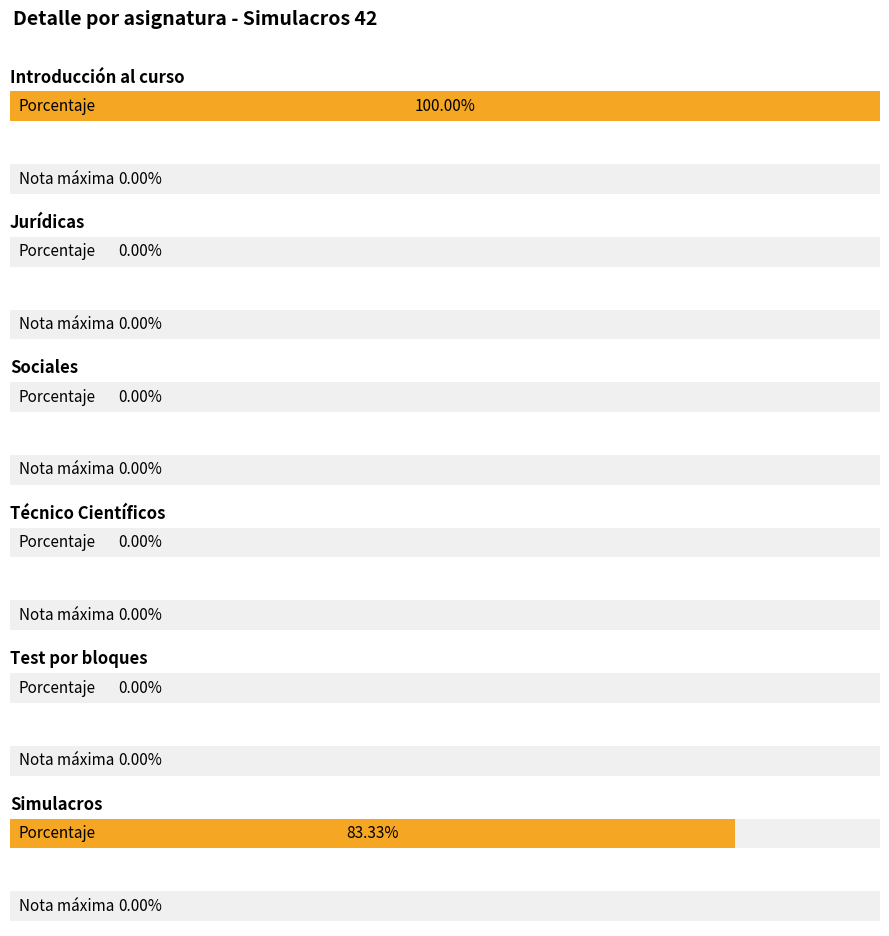

At which category does the chart reach its minimum across all series?

Jurídicas